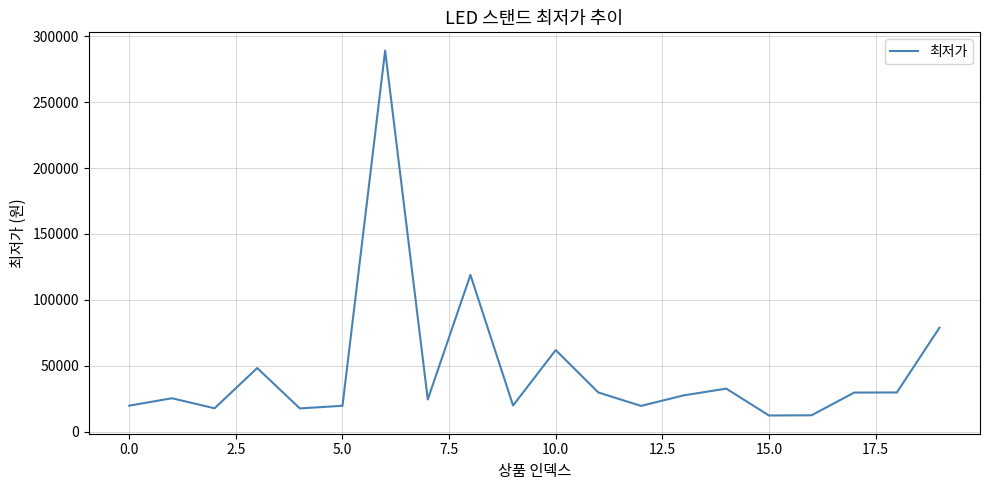

What is the greatest value displayed?

289000